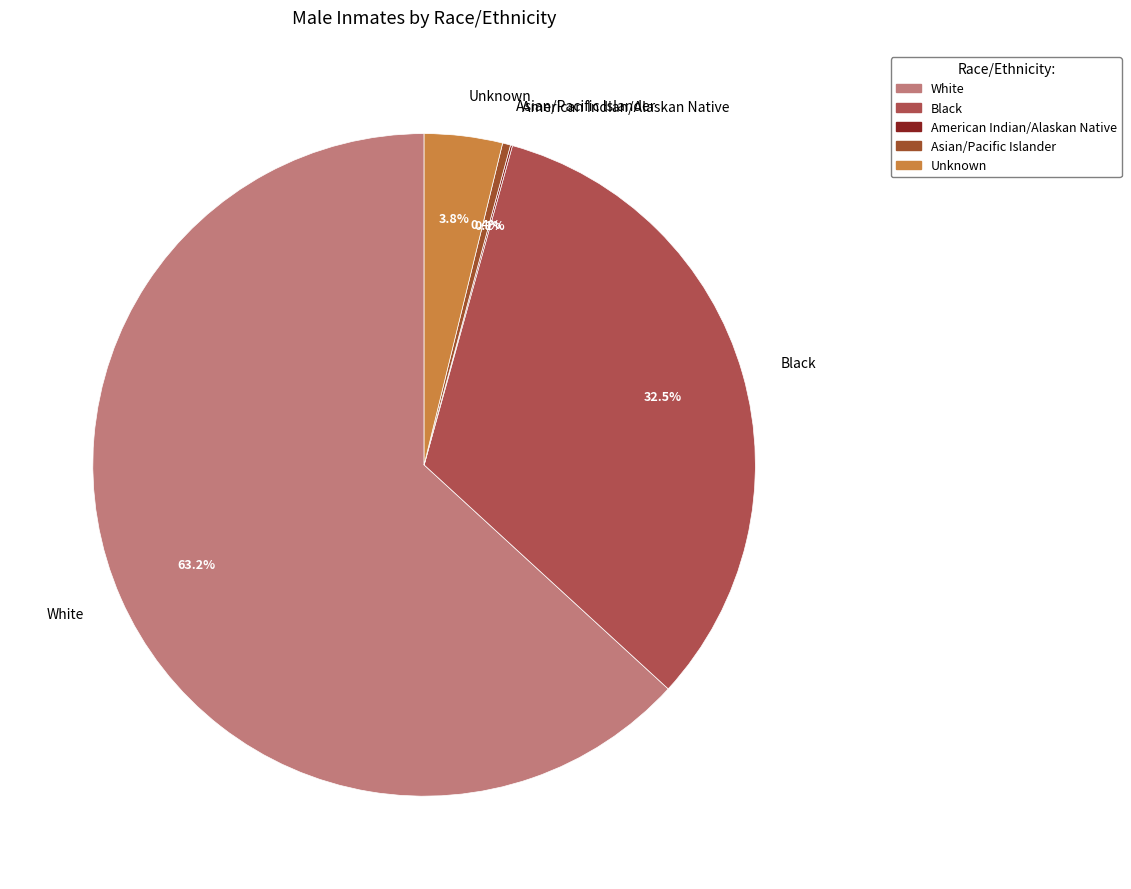

Combined, do Asian/Pacific Islander and Unknown account for over 50%?

No